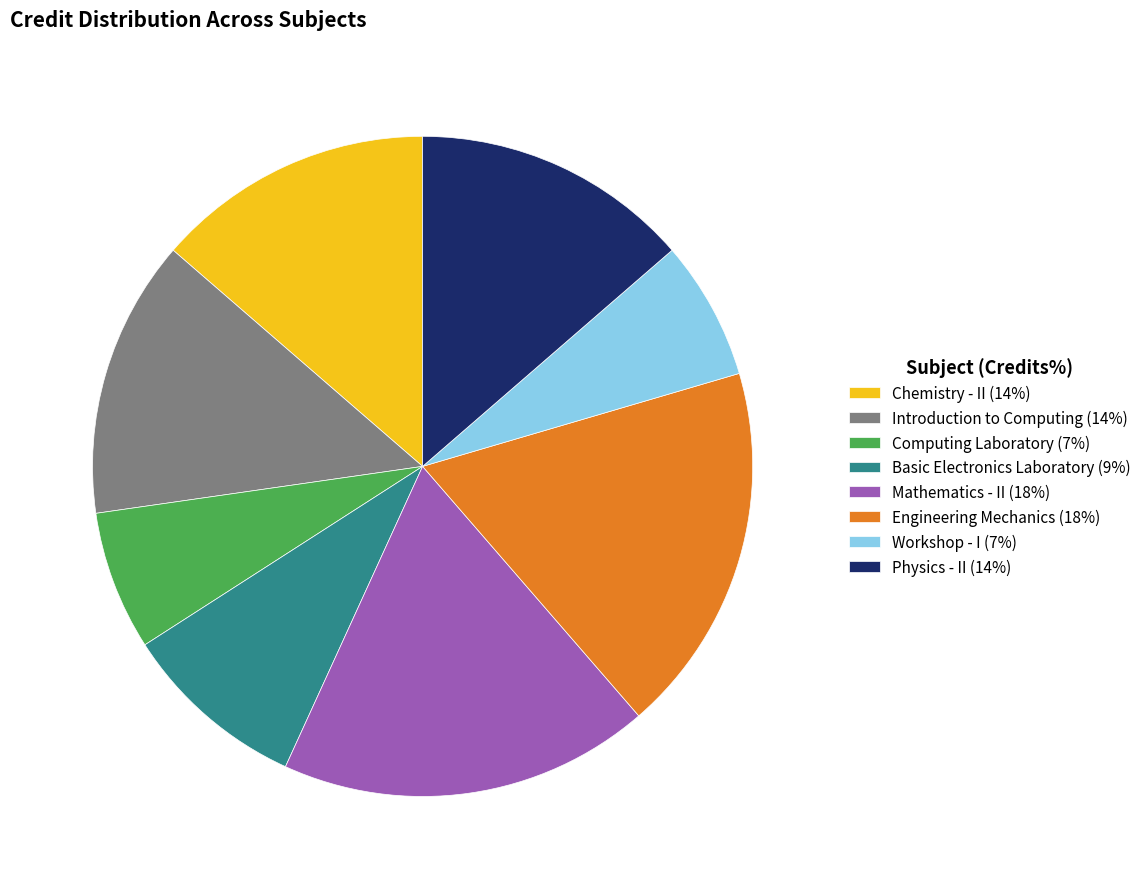

How many slices are in this pie chart?

8